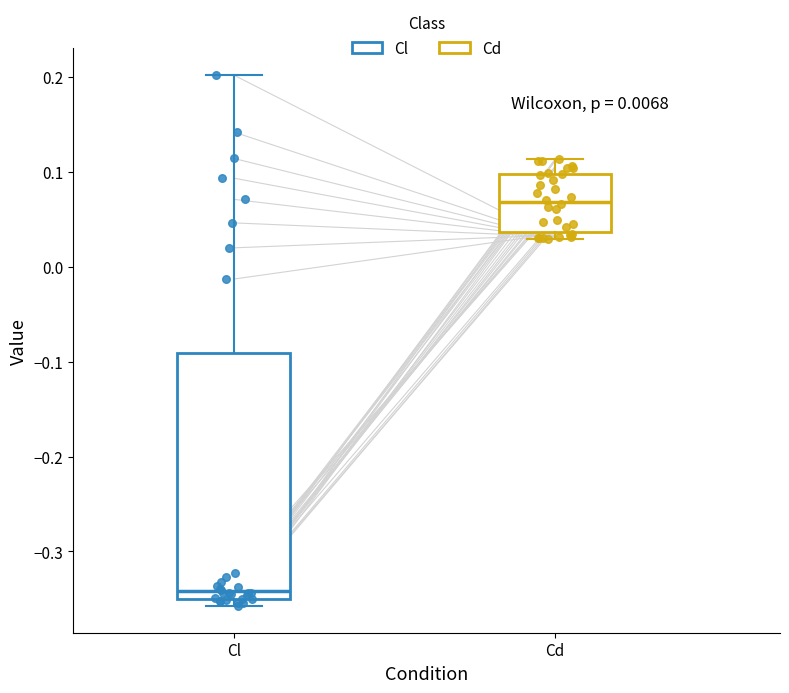

Reading left to right, transcribe this box plot: for each box, give where its median line is, the range the box spans, and where its two whiskers end, as read against the y-axis. The values are not printed on the chart, so give them approximately, as read against the axis.

Cl: median -0.34, box -0.35 to -0.09, whiskers -0.36 to 0.20
Cd: median 0.07, box 0.04 to 0.10, whiskers 0.03 to 0.11